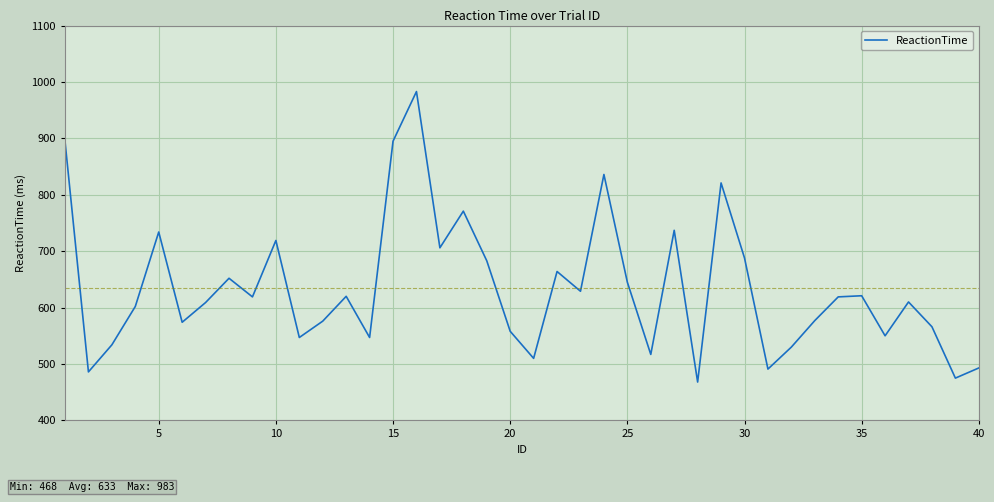

What is the difference between the second highest and second lowest values?

420